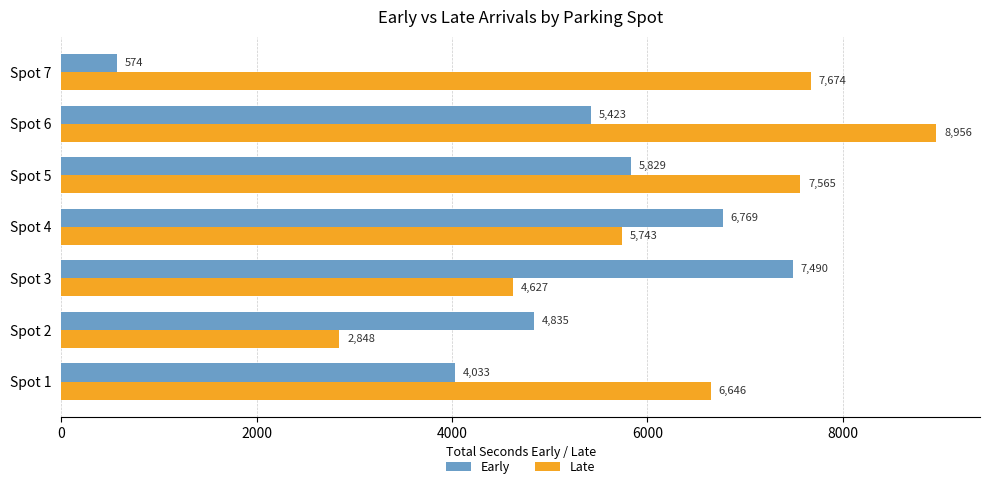

What is the spread (max minus min) of values at Spot 3?

2863